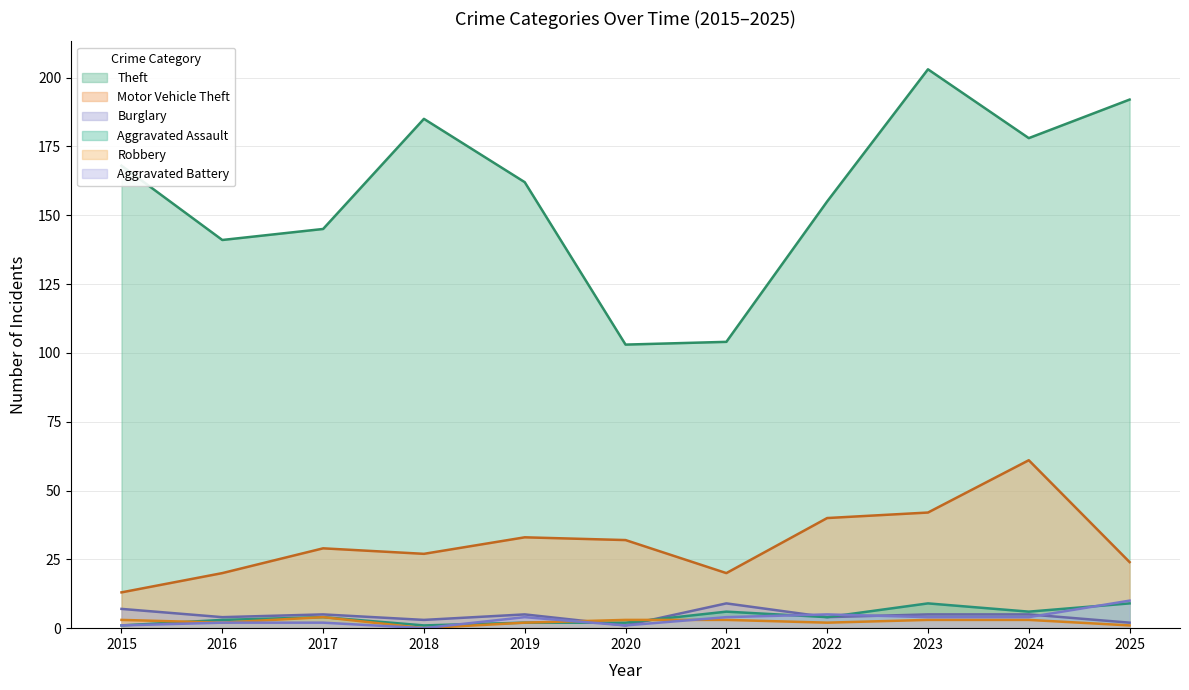

What are all the series names shown in the legend?

Theft, Motor Vehicle Theft, Burglary, Aggravated Assault, Robbery, Aggravated Battery